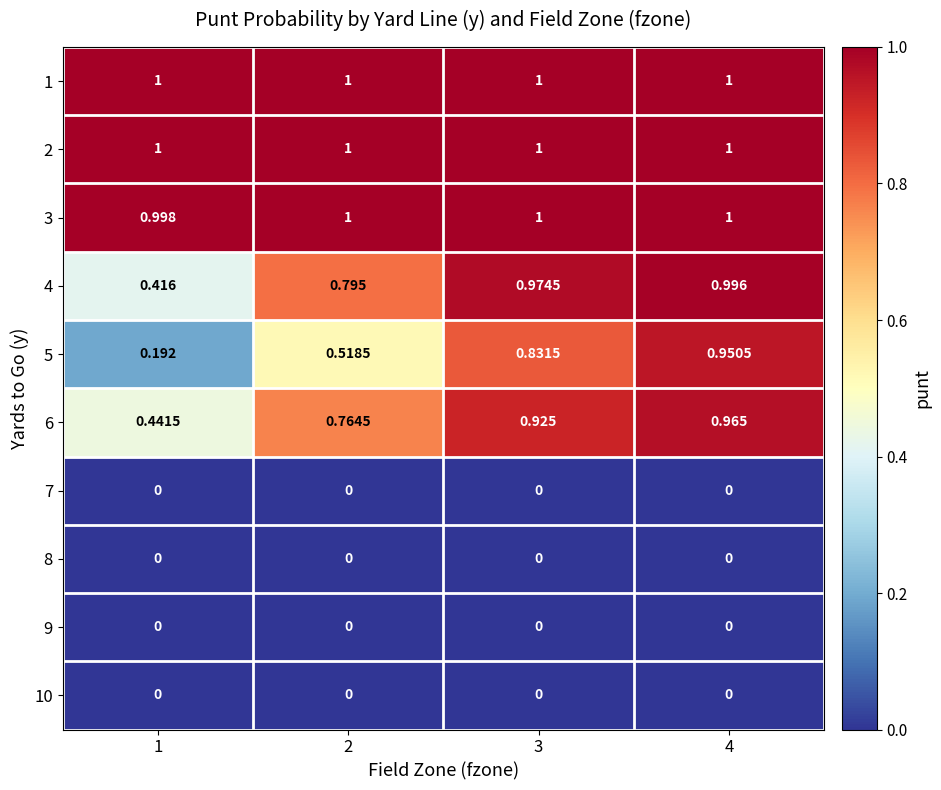

Is the value of 2 at 2 greater than the value of 4 at 4?

Yes